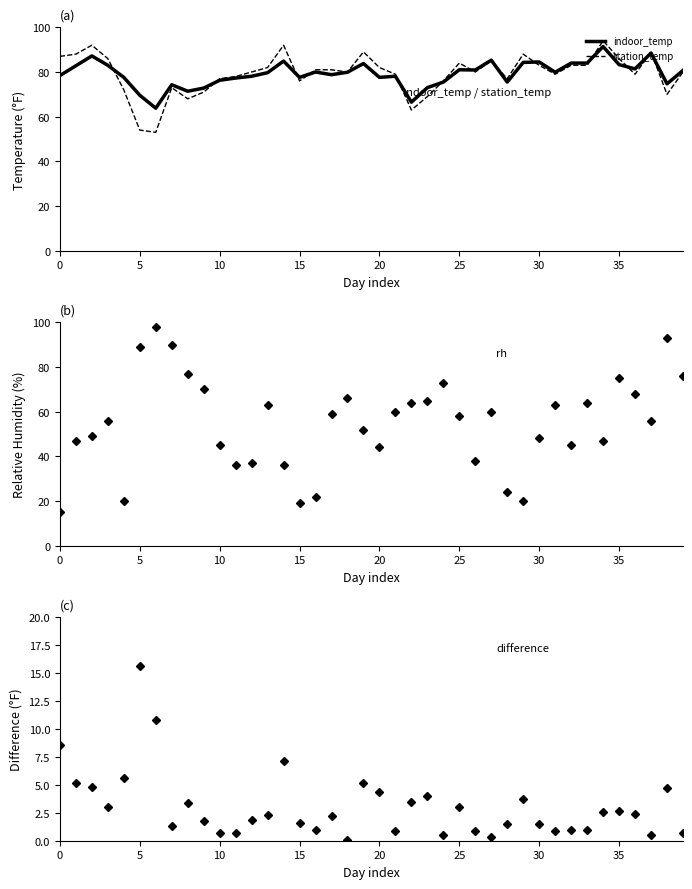

Is it true that station_temp equals 27.6 at 30?

False